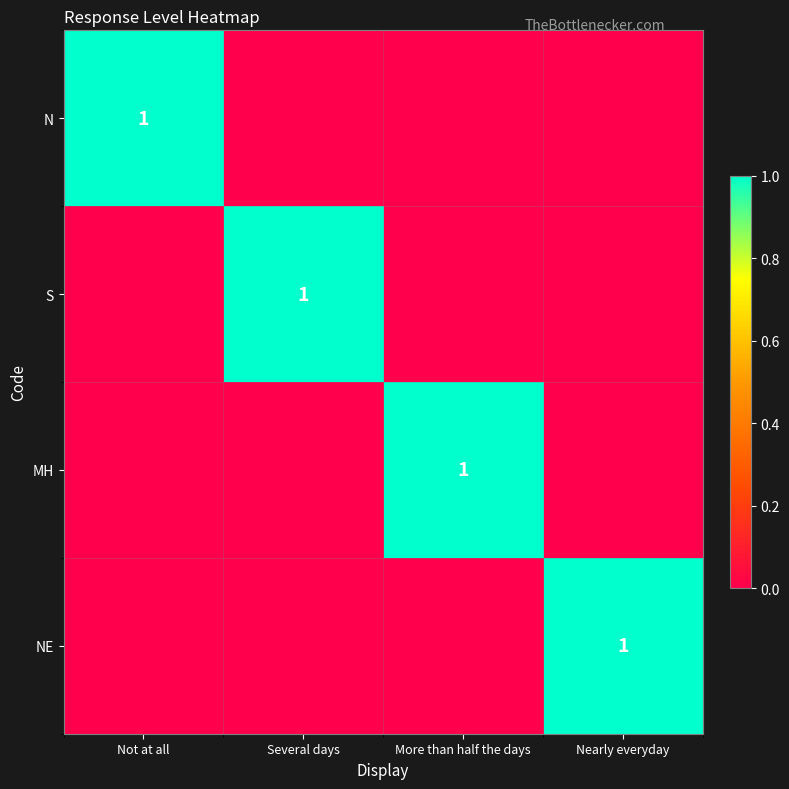

The NE series shows 1 at Nearly everyday. True or false?

True